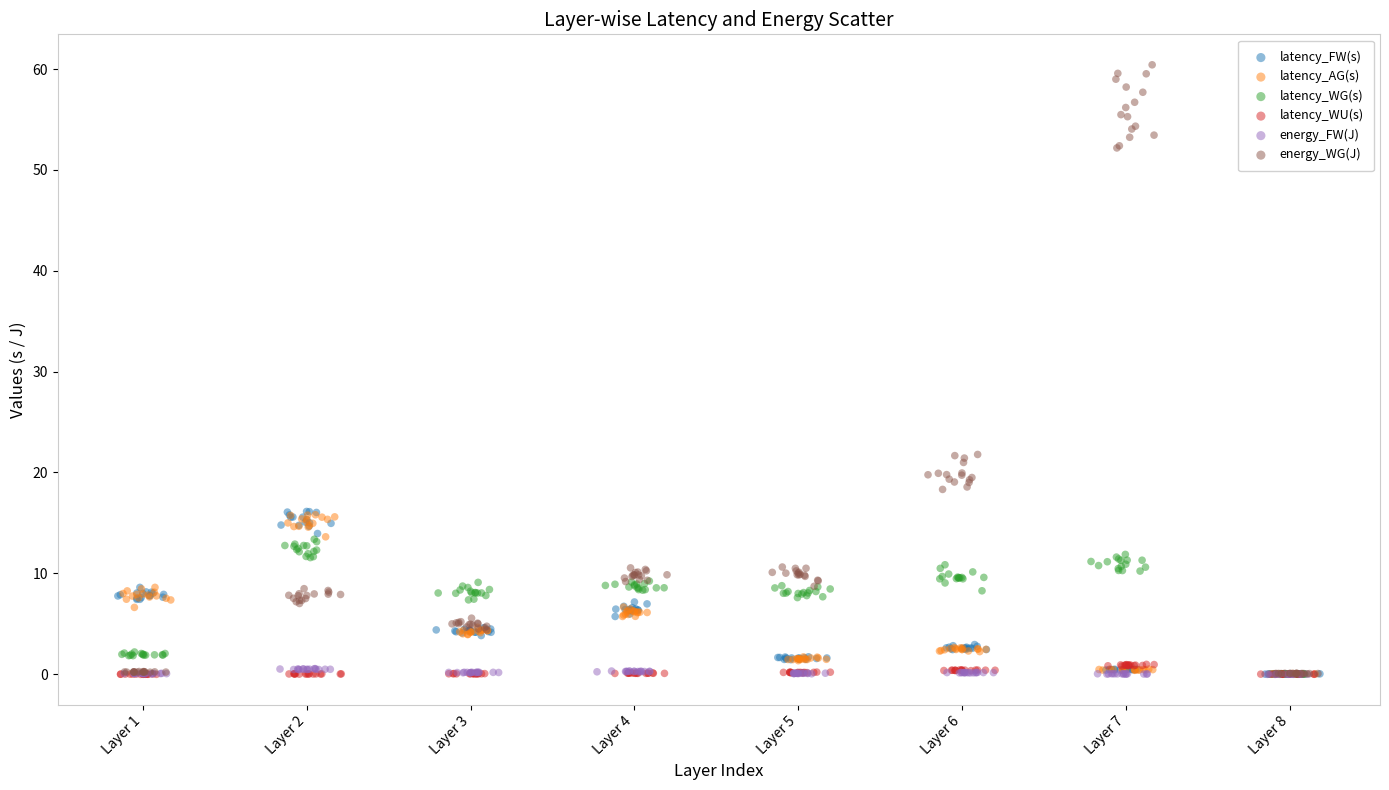

Which series has the widest spread of Y values?

energy_WG(J)